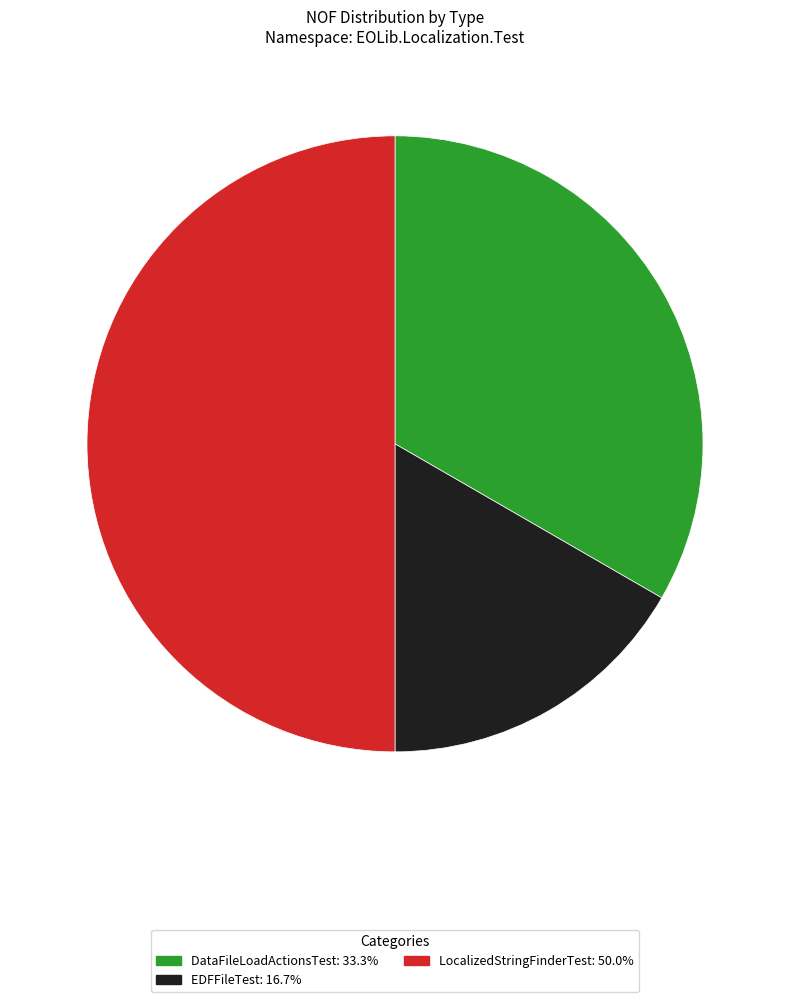

What is the smallest slice in the pie chart?

EDFFileTest